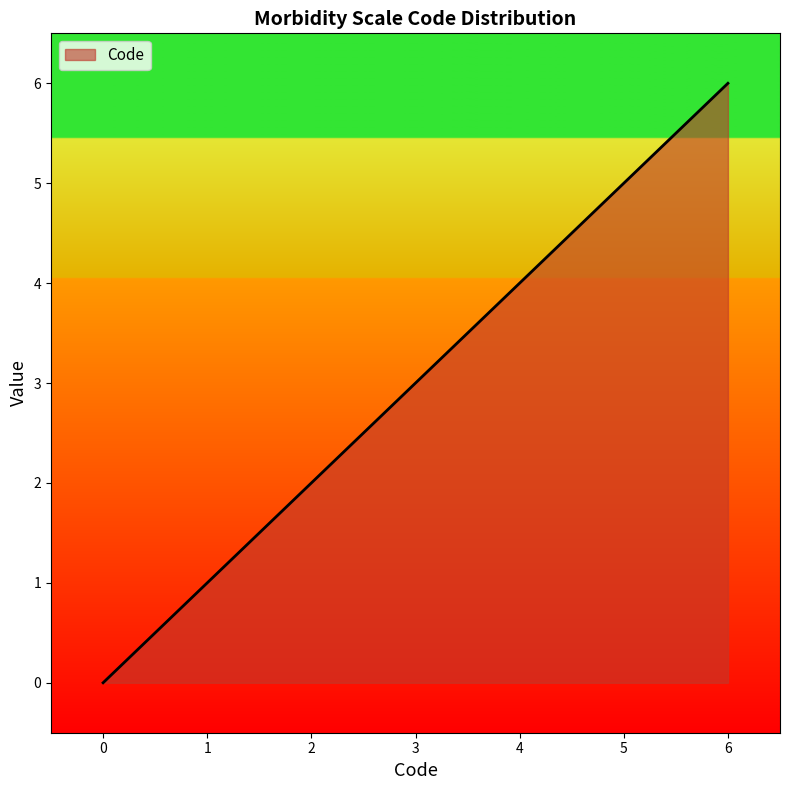

The chart shows a value of 5 at 5. True or false?

True